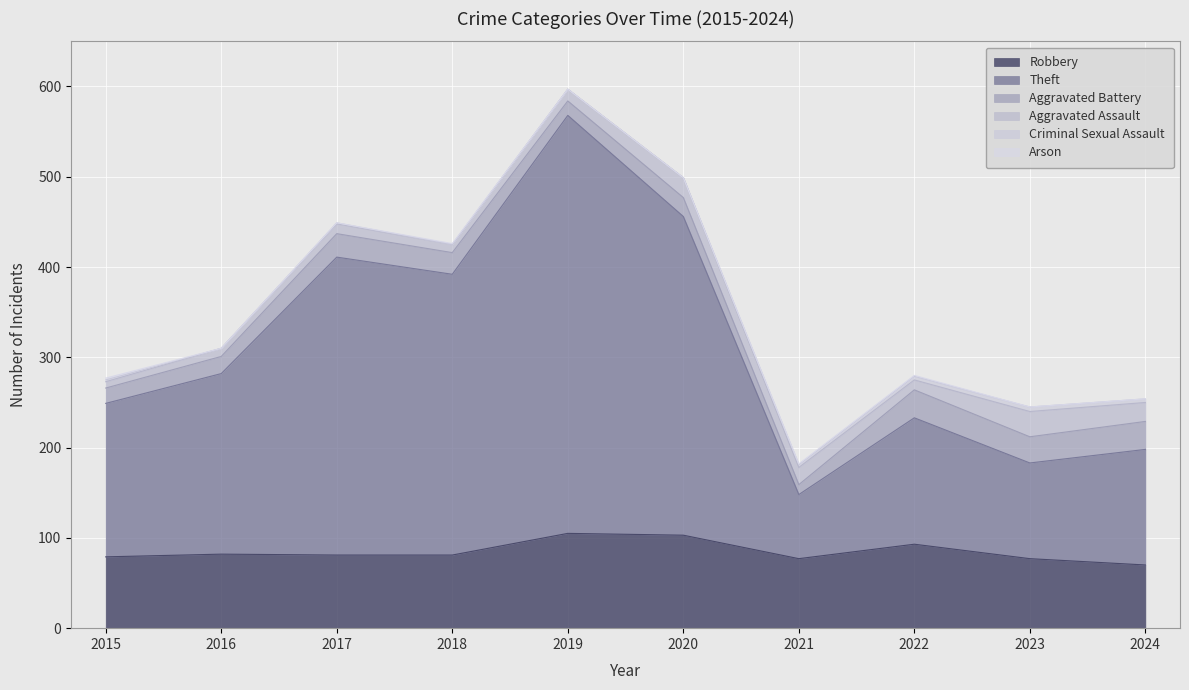

What is the difference between the second highest and second lowest values in the Criminal Sexual Assault series?

4